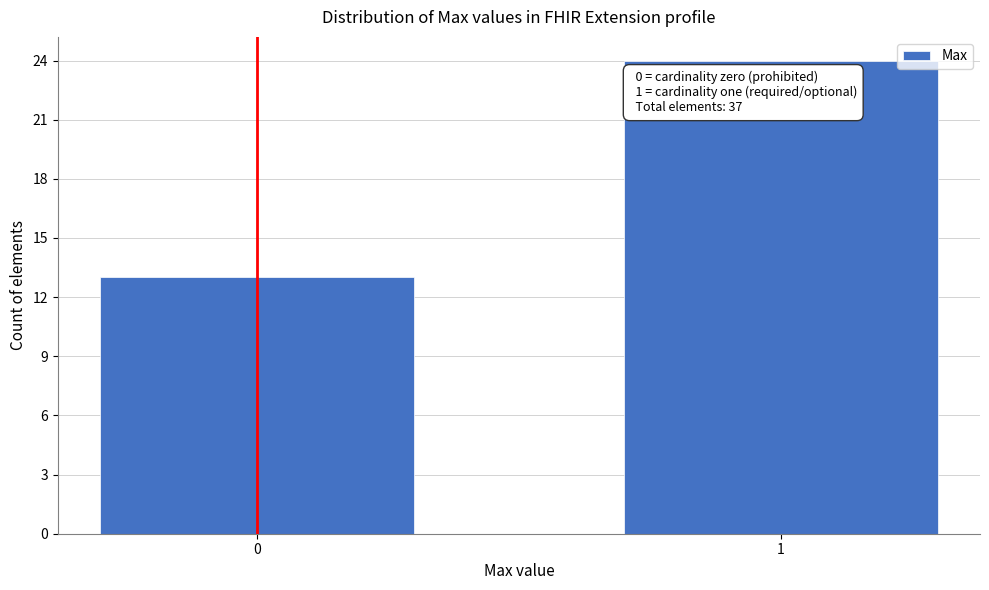

Reading left to right, what are all the values shown in this chart?

0=13	1=24